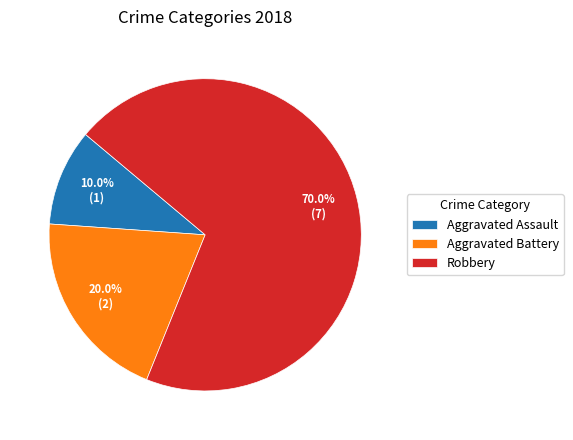

To the nearest percent, what is the combined percentage of Aggravated Assault and Robbery?

80%